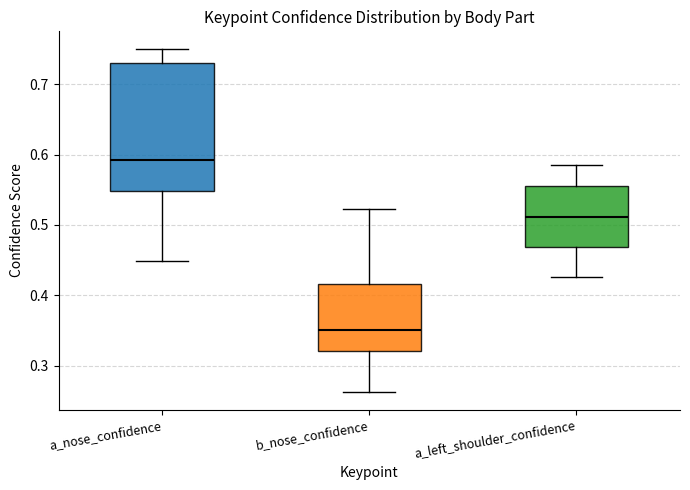

Reading left to right, read every box against the y-axis: the position of its median line, the range the box covers, and the ends of its whiskers. The values are not printed on the chart, so give them approximately, as read against the axis.

a_nose_confidence: median 0.59, box 0.55 to 0.73, whiskers 0.45 to 0.75
b_nose_confidence: median 0.35, box 0.32 to 0.42, whiskers 0.26 to 0.52
a_left_shoulder_confidence: median 0.51, box 0.47 to 0.55, whiskers 0.43 to 0.59